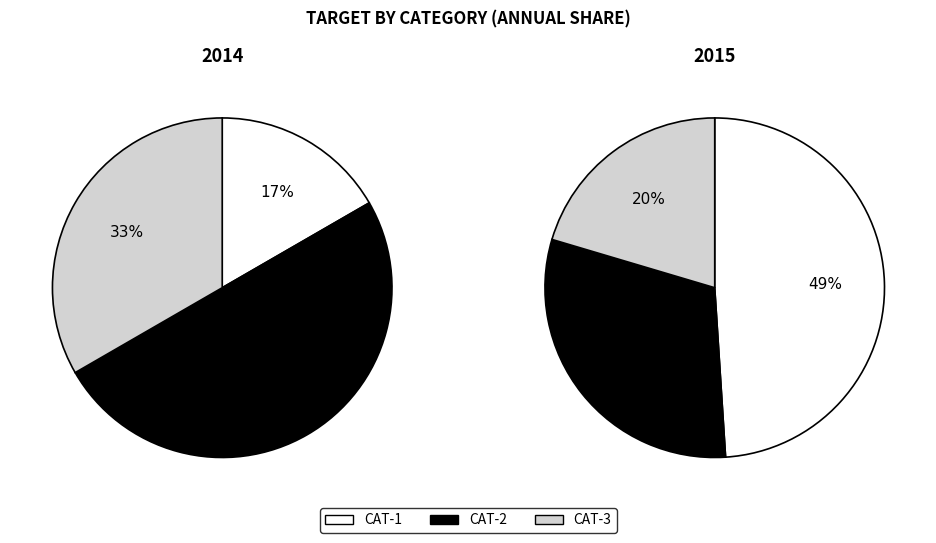

What is the smallest slice in the pie chart?

CAT-1